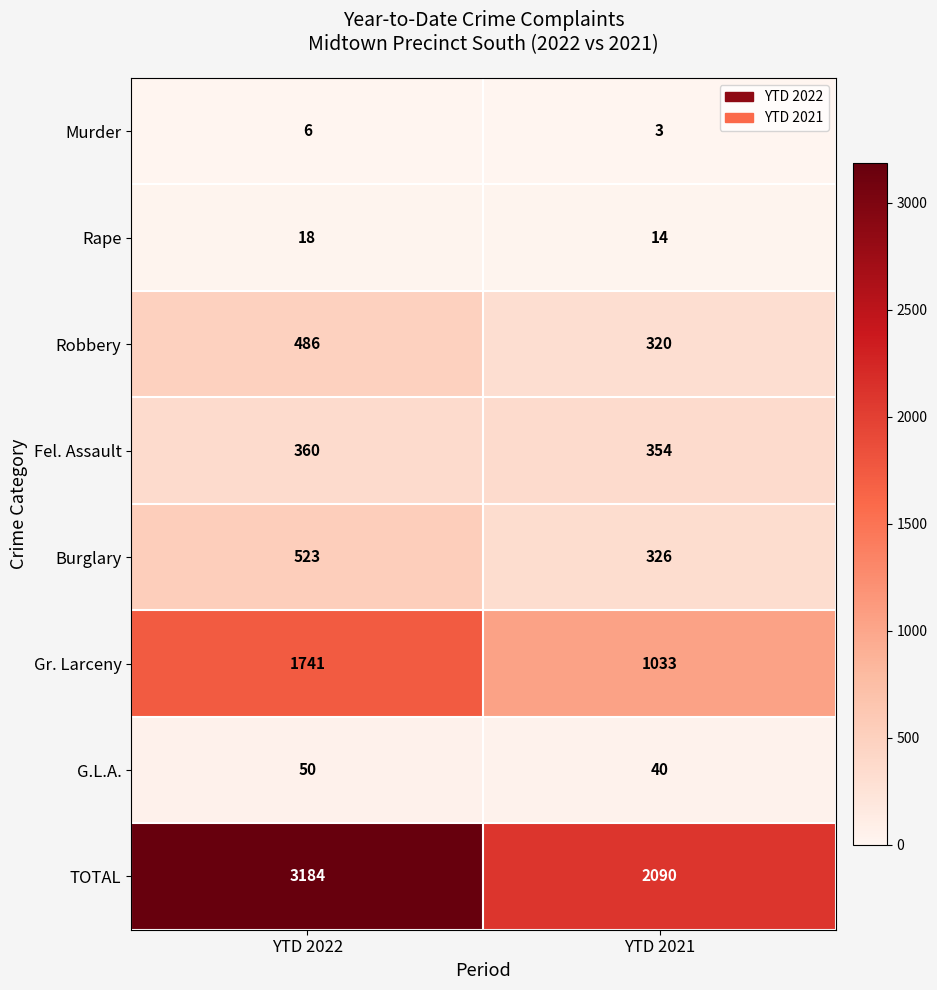

At how many categories does at least one series exceed 2329?

1